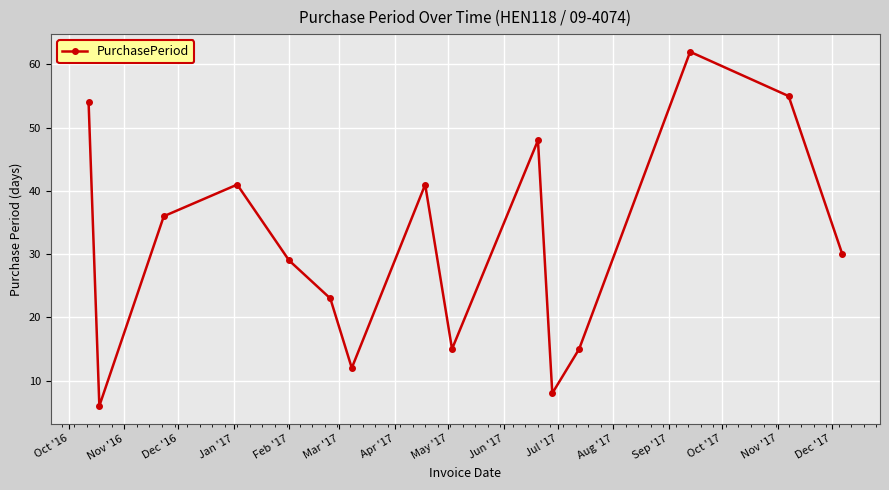

What is the greatest value displayed?

62